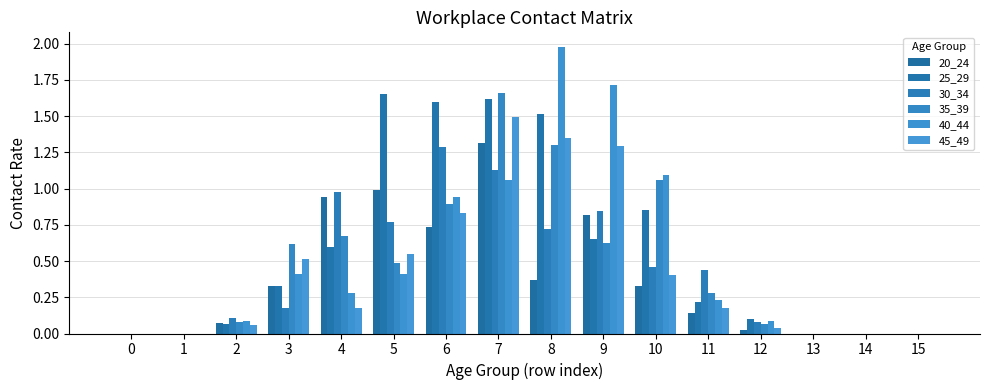

Reading left to right, transcribe all the data shown in this chart.

20_24: 0.0	0.0	0.1	0.3	0.9	1.0	0.7	1.3	0.4	0.8	0.3	0.1	0.0	0.0	0.0	0.0
25_29: 0.0	0.0	0.1	0.3	0.6	1.6	1.6	1.6	1.5	0.6	0.9	0.2	0.1	0.0	0.0	0.0
30_34: 0.0	0.0	0.1	0.2	1.0	0.8	1.3	1.1	0.7	0.8	0.5	0.4	0.1	0.0	0.0	0.0
35_39: 0.0	0.0	0.1	0.6	0.7	0.5	0.9	1.7	1.3	0.6	1.1	0.3	0.1	0.0	0.0	0.0
40_44: 0.0	0.0	0.1	0.4	0.3	0.4	0.9	1.1	2.0	1.7	1.1	0.2	0.1	0.0	0.0	0.0
45_49: 0.0	0.0	0.1	0.5	0.2	0.6	0.8	1.5	1.3	1.3	0.4	0.2	0.0	0.0	0.0	0.0